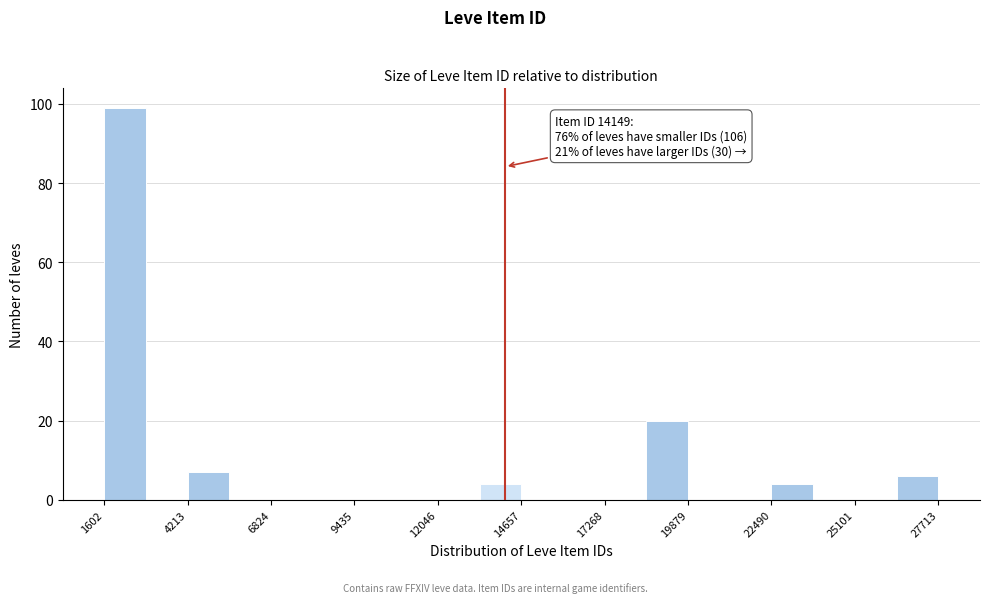

Around what value on the x-axis is the tallest bar? Give the approximate position of its centre, as read against the axis.

2500